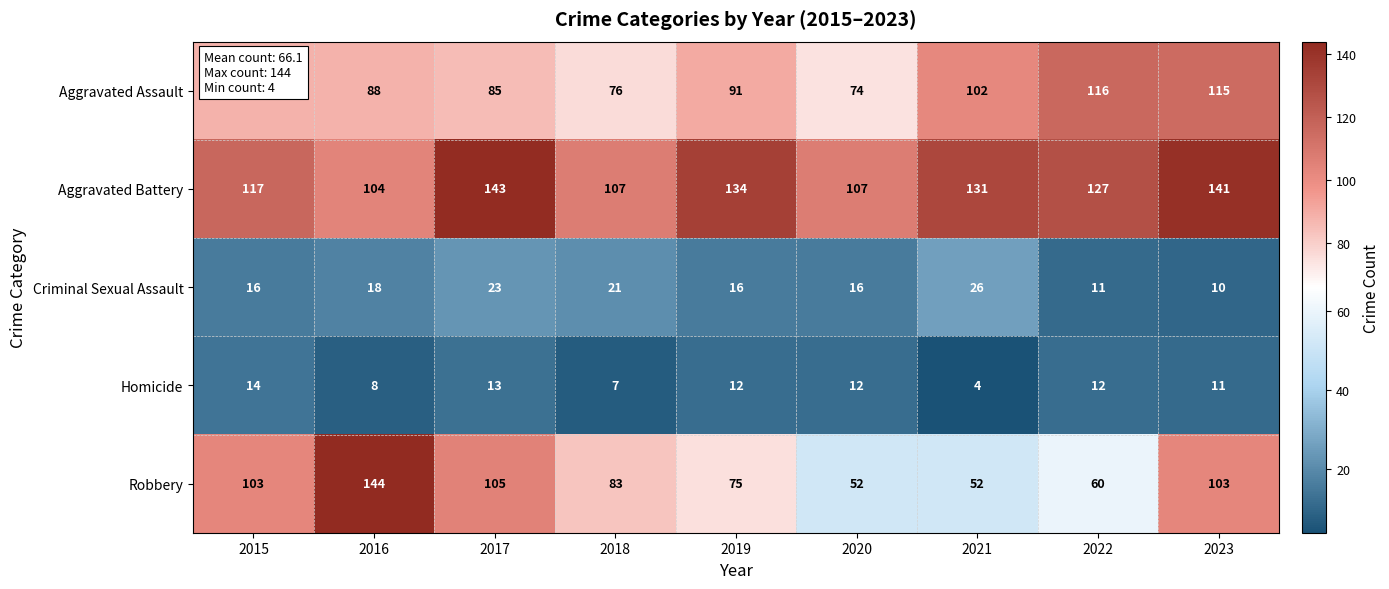

Which series has the largest total across all categories?

Aggravated Battery